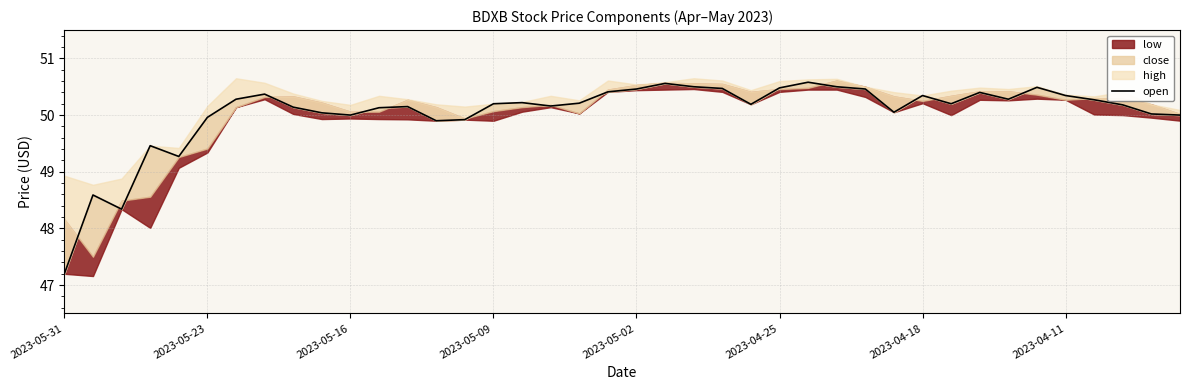

What position from the left is 2023-04-18?

7